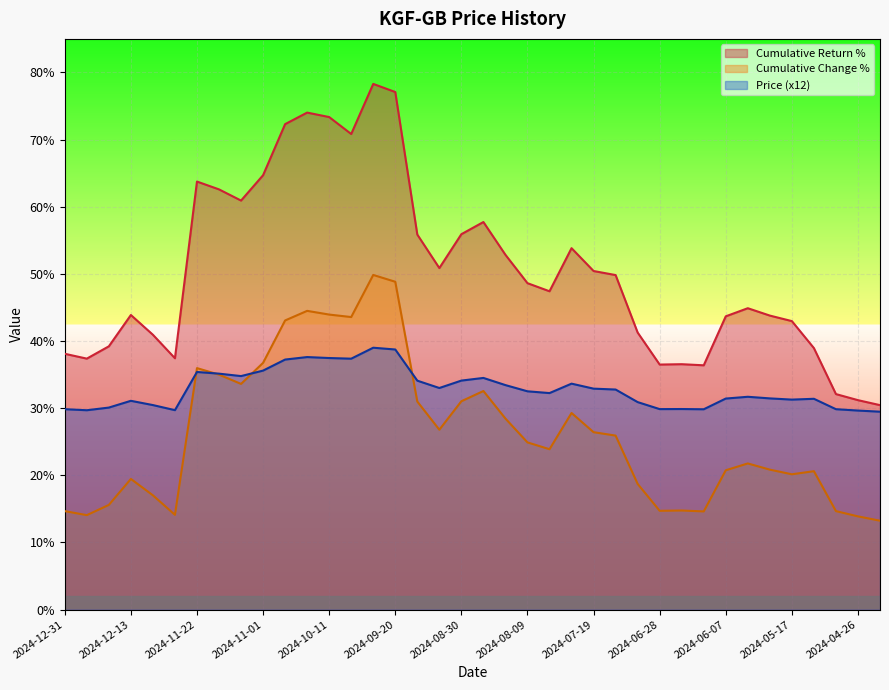

At which label is Price closest to 34?

2024-09-13